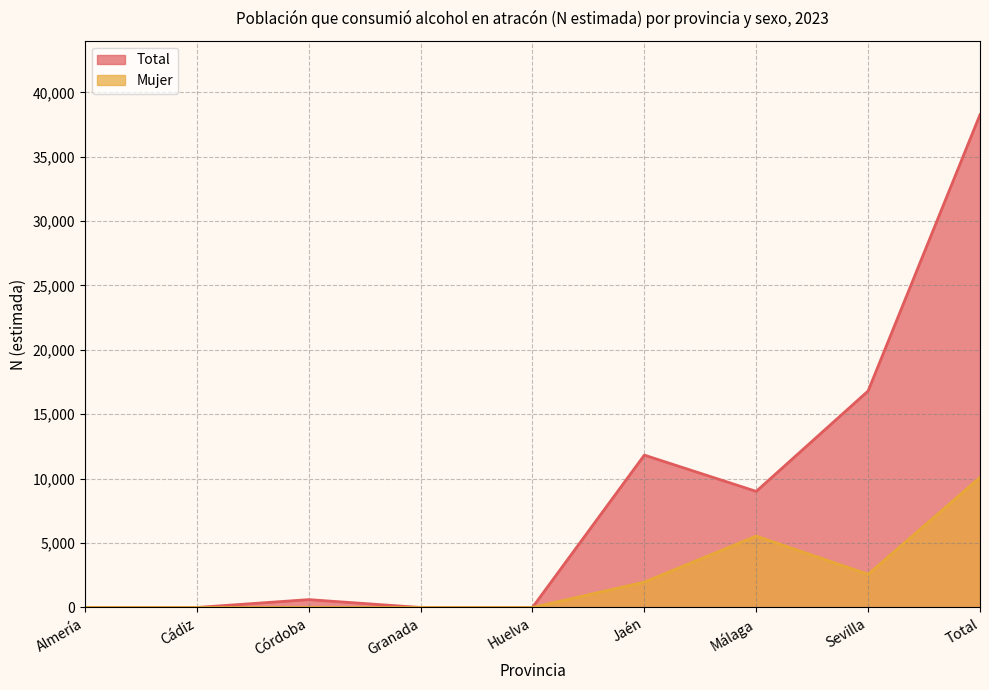

What is the difference between the highest and lowest values at Total?

28174